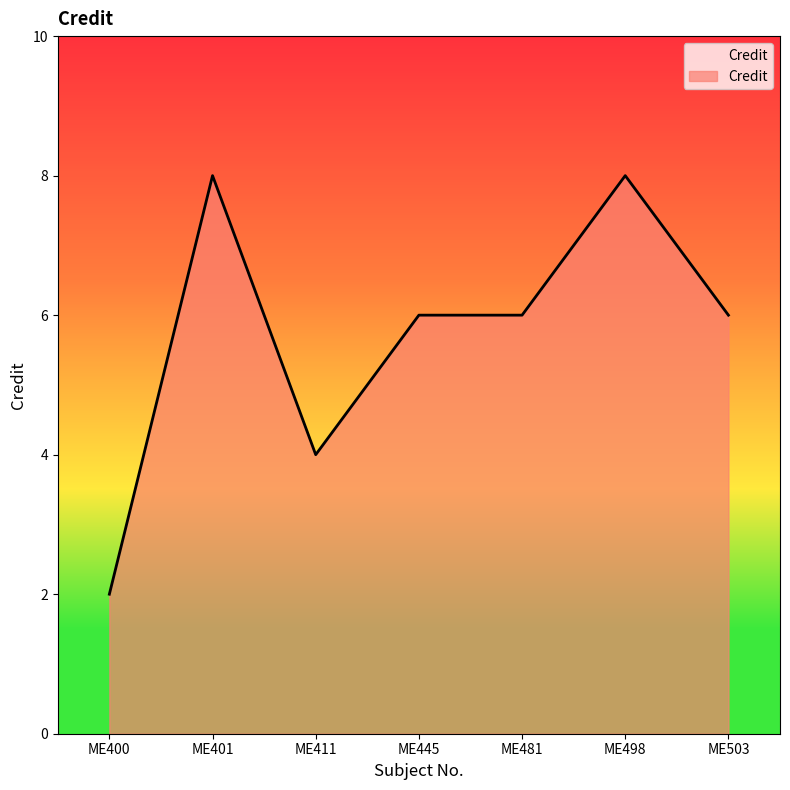

What is the average value?

6